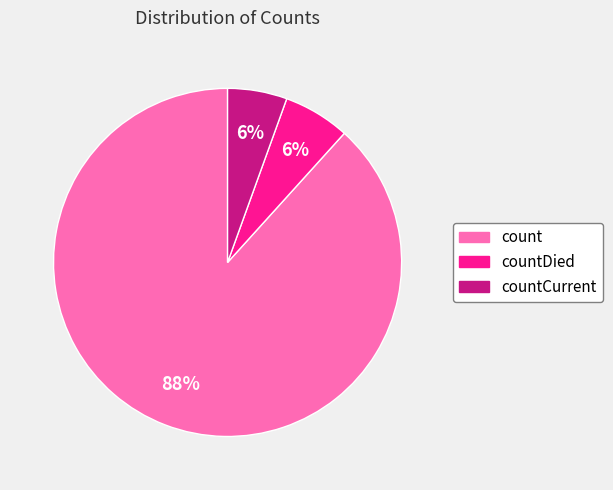

Is there any slice that represents more than half of the pie?

Yes